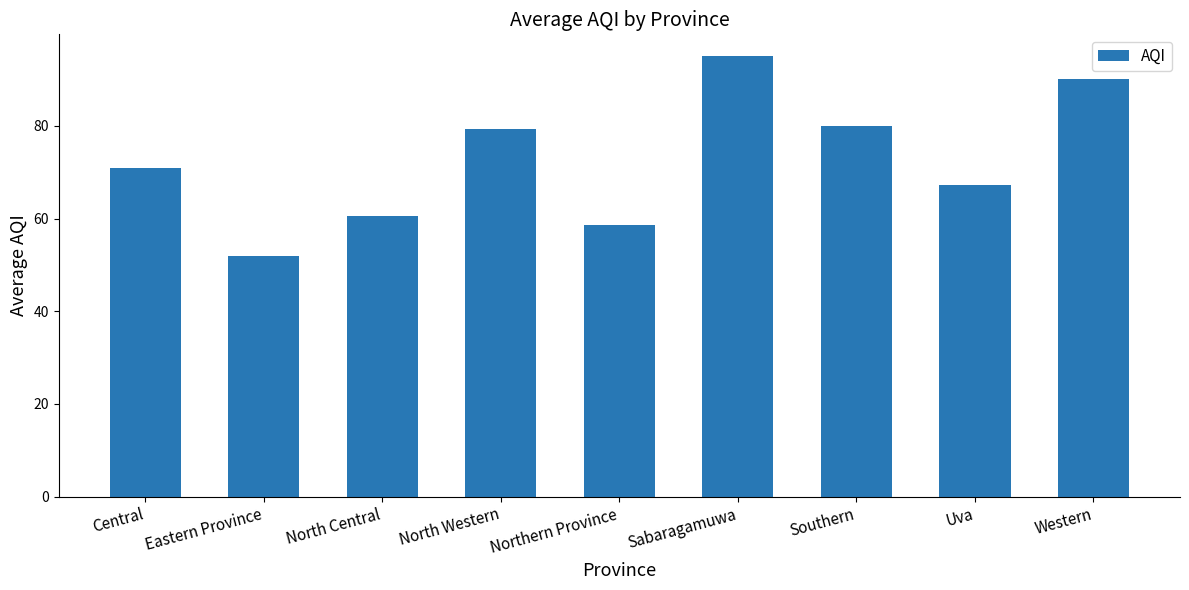

How many data points does each series have?

9